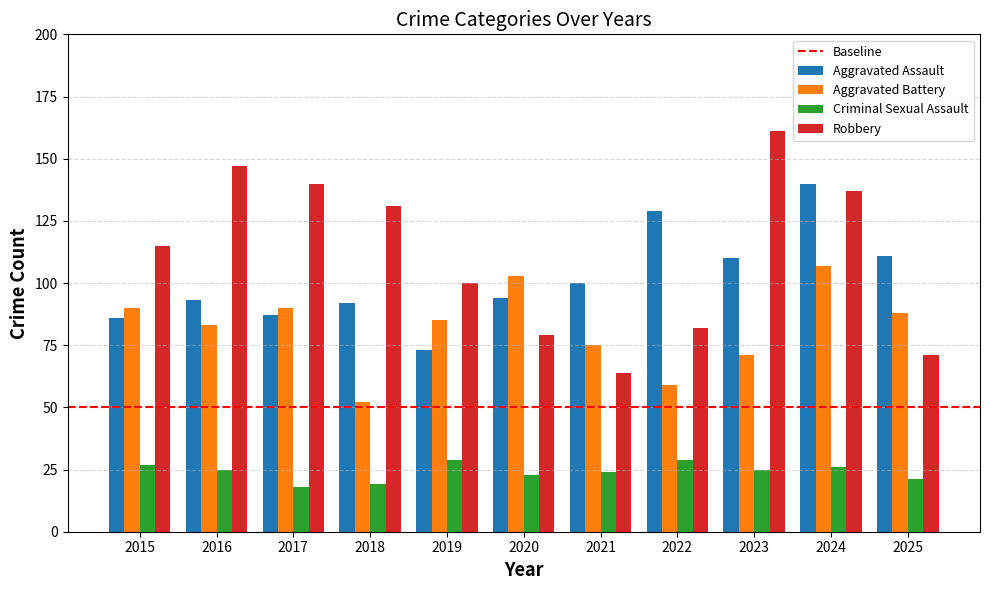

What is the average value of the Robbery series?

112